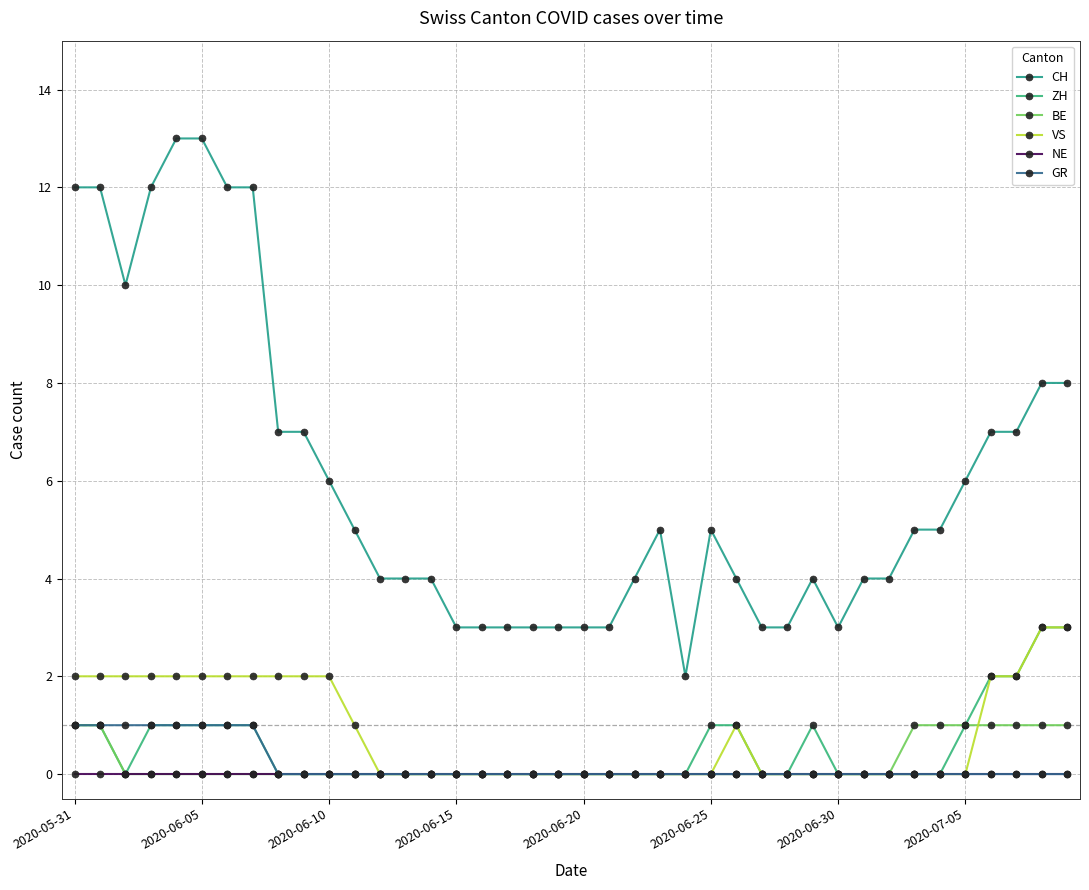

How many lines are shown in the chart?

6